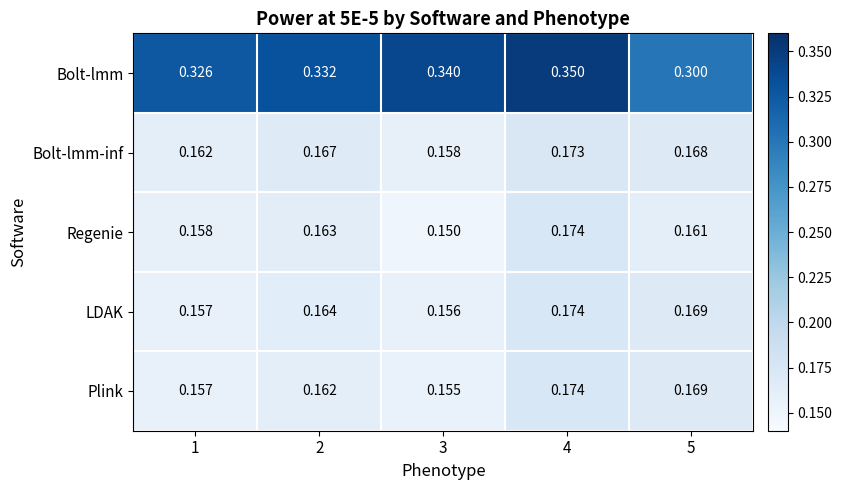

Which series changed the most between 2 and 5?

Bolt-lmm